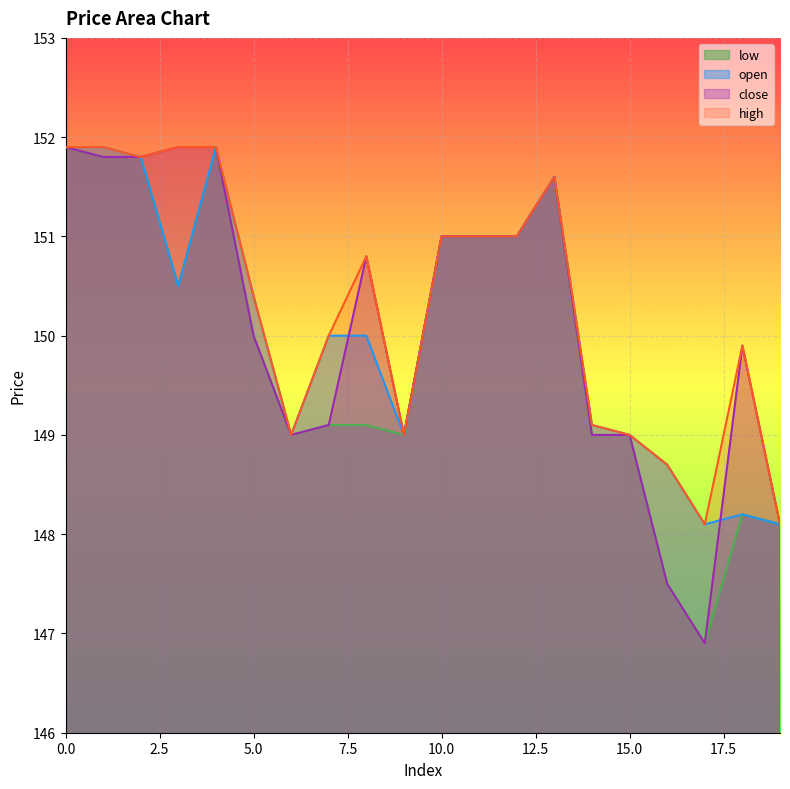

What is the smallest value displayed?

146.9